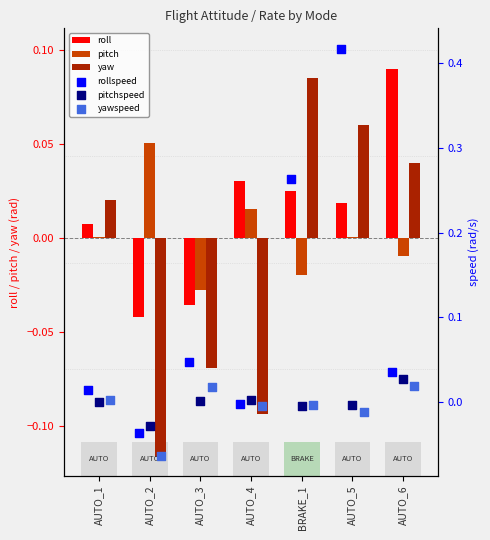

What is the total value across all series at AUTO_5?

0.5